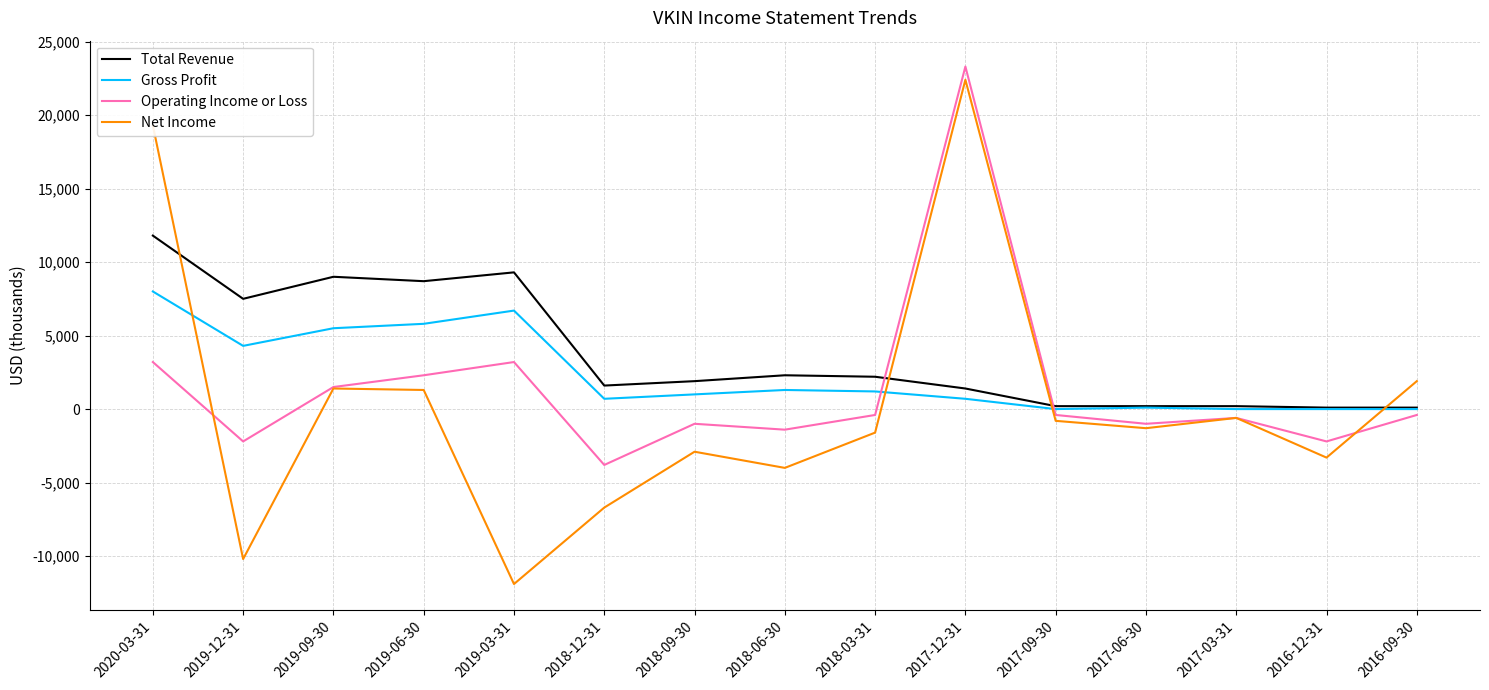

At which label is Total Revenue closest to 5950?

2019-12-31